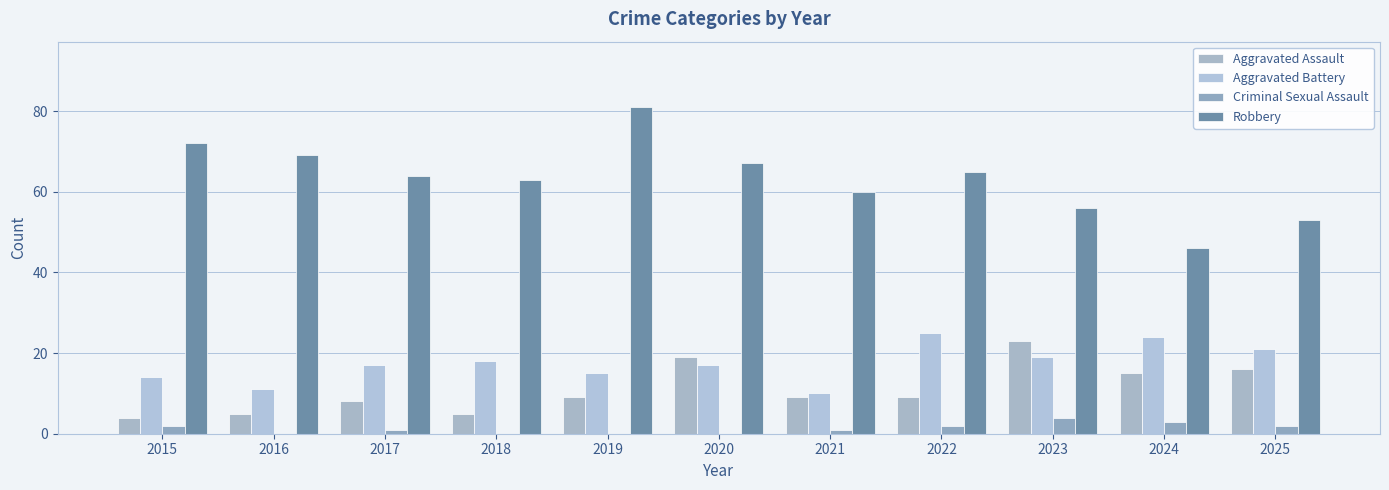

The Aggravated Battery series shows 11 at 2016. True or false?

True